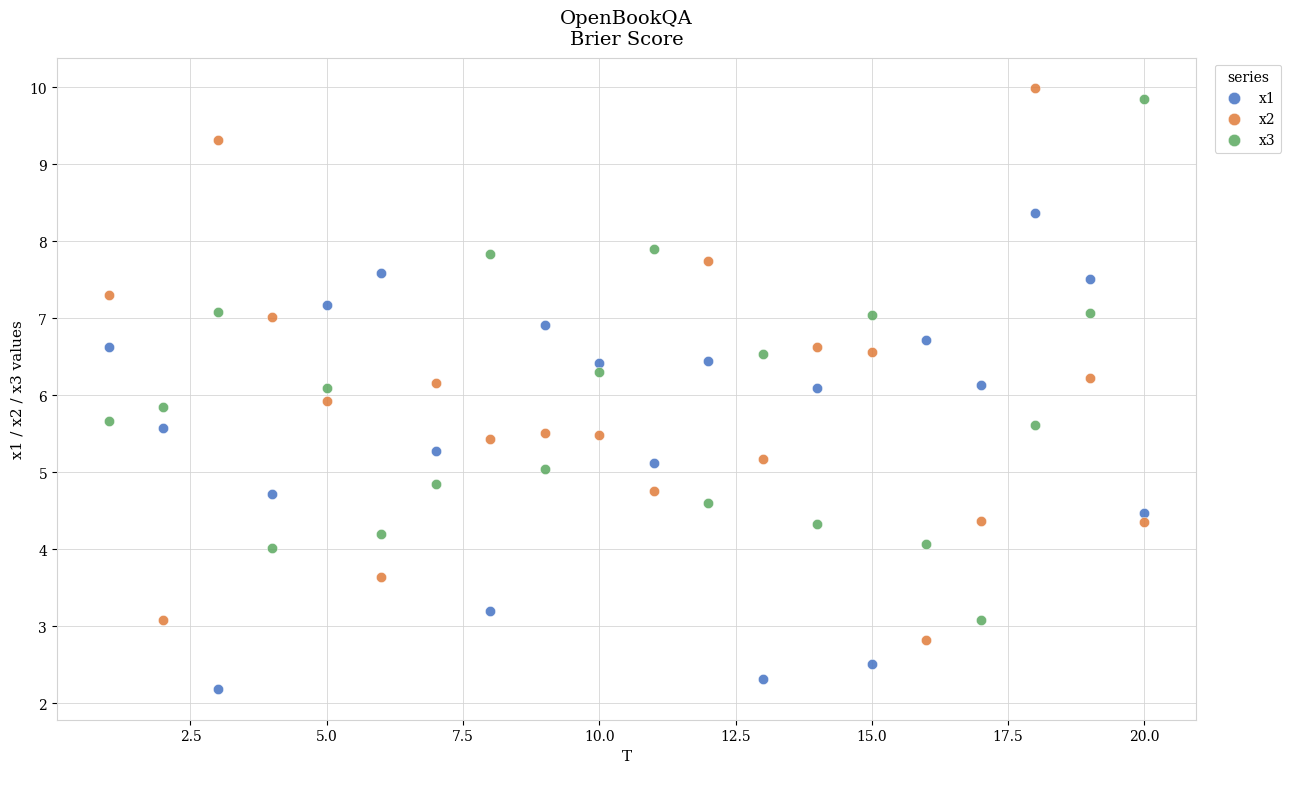

What are all the series names shown in the legend?

x1, x2, x3